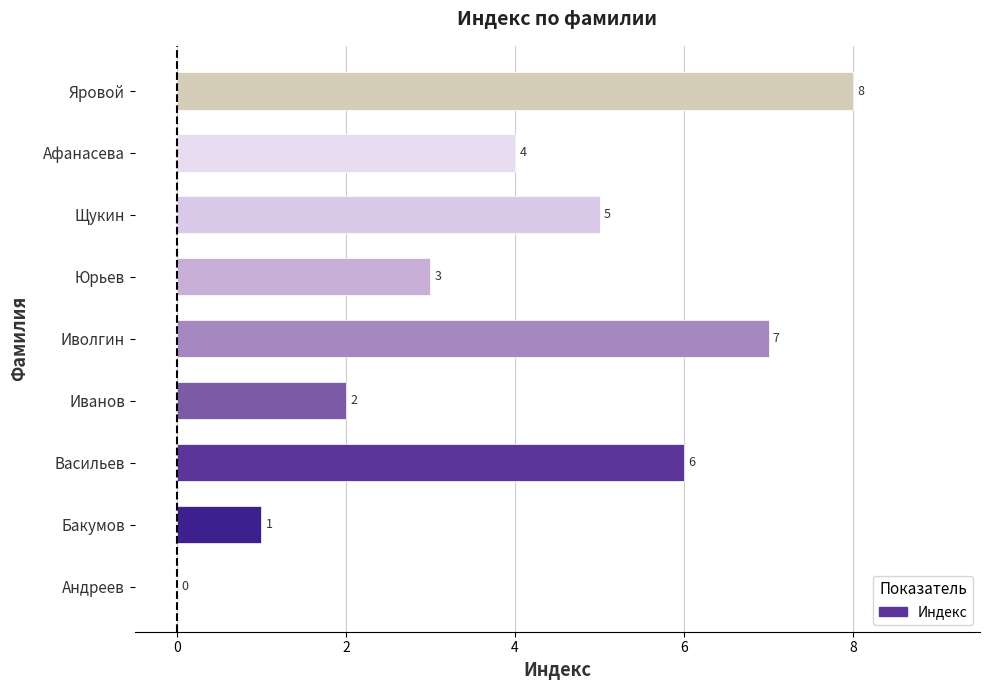

What is the ratio of the value at Яровой to the value at Бакумов?

8.0